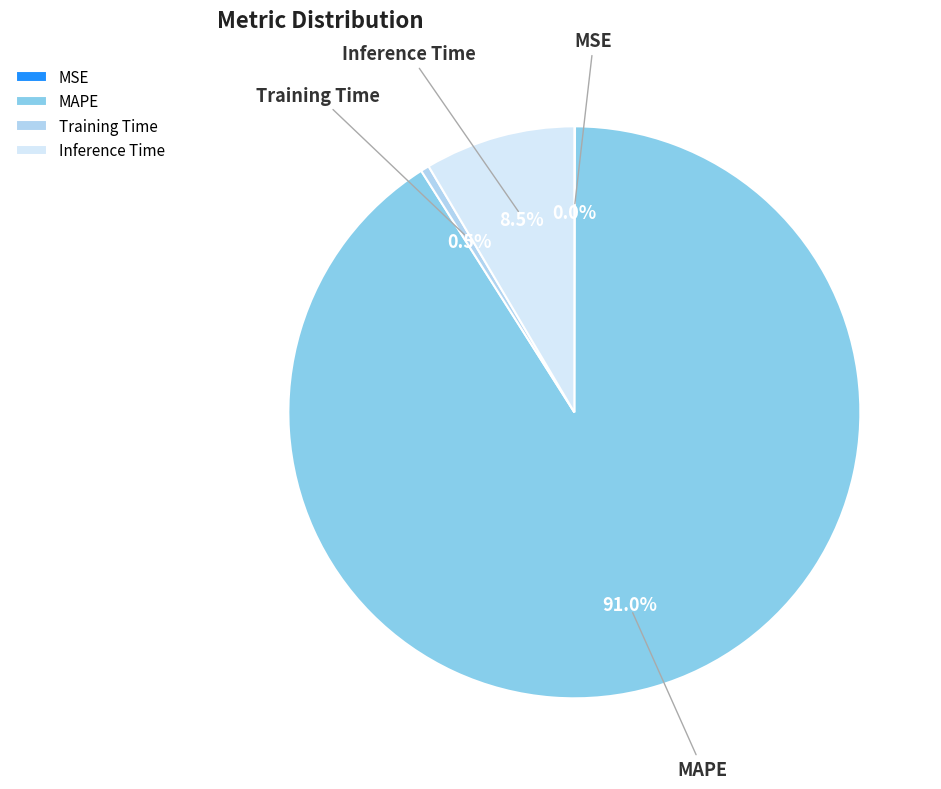

To the nearest percent, what is the difference between the largest and smallest slice percentages?

91%